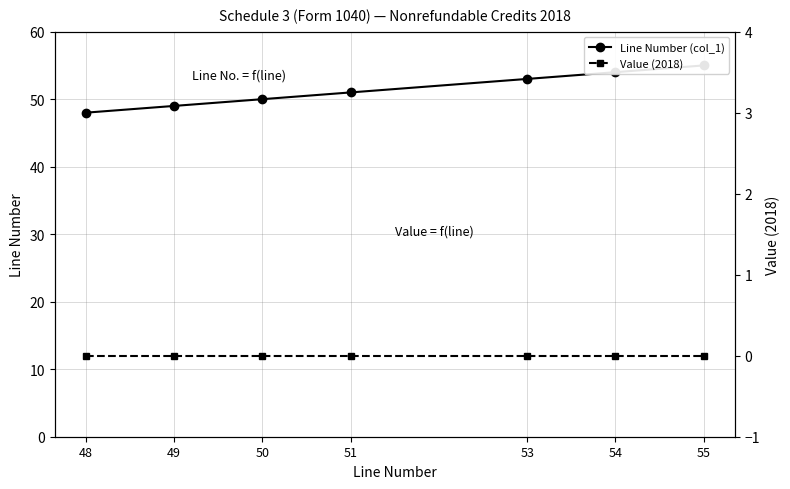

What is the sum of the Line Number (col_1) values at 51 and 53?

104